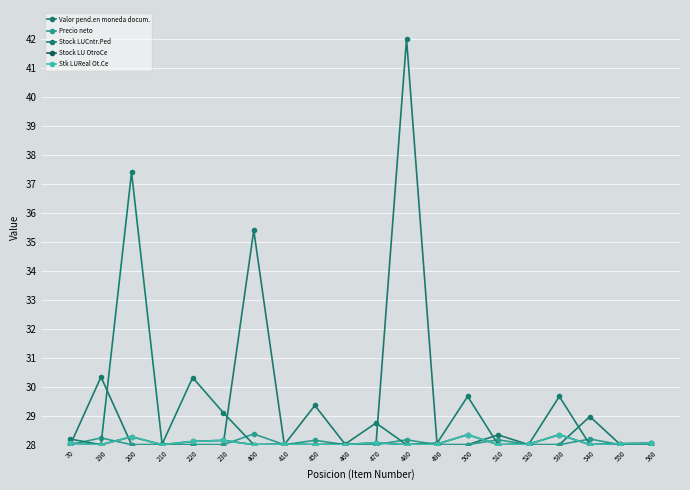

What is the minimum value for Stock LU OtroCe?

28.0